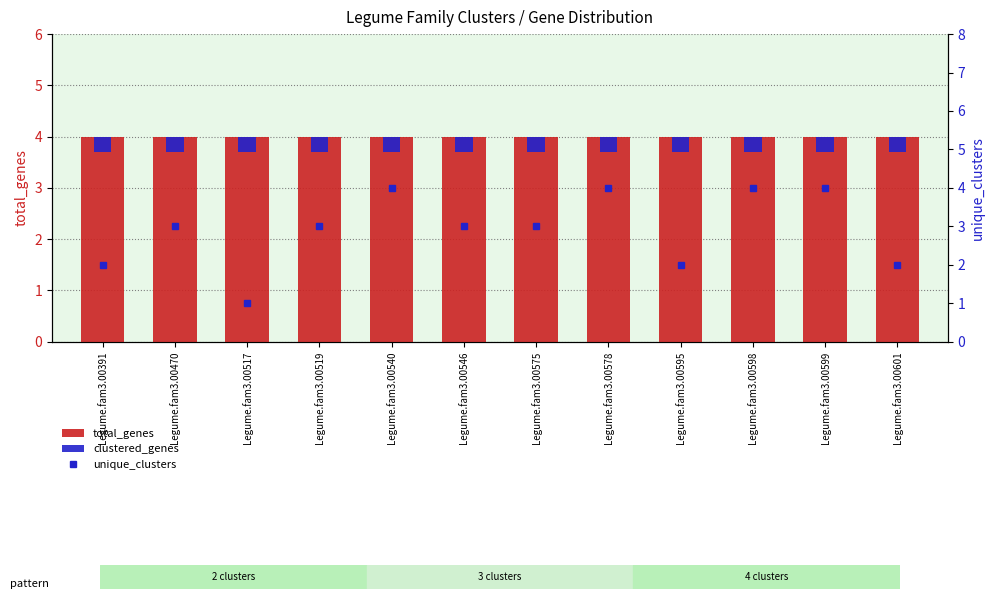

Rank the categories by total_genes value from highest to lowest.

Legume.fam3.00391, Legume.fam3.00470, Legume.fam3.00517, Legume.fam3.00519, Legume.fam3.00540, Legume.fam3.00546, Legume.fam3.00575, Legume.fam3.00578, Legume.fam3.00595, Legume.fam3.00598, Legume.fam3.00599, Legume.fam3.00601